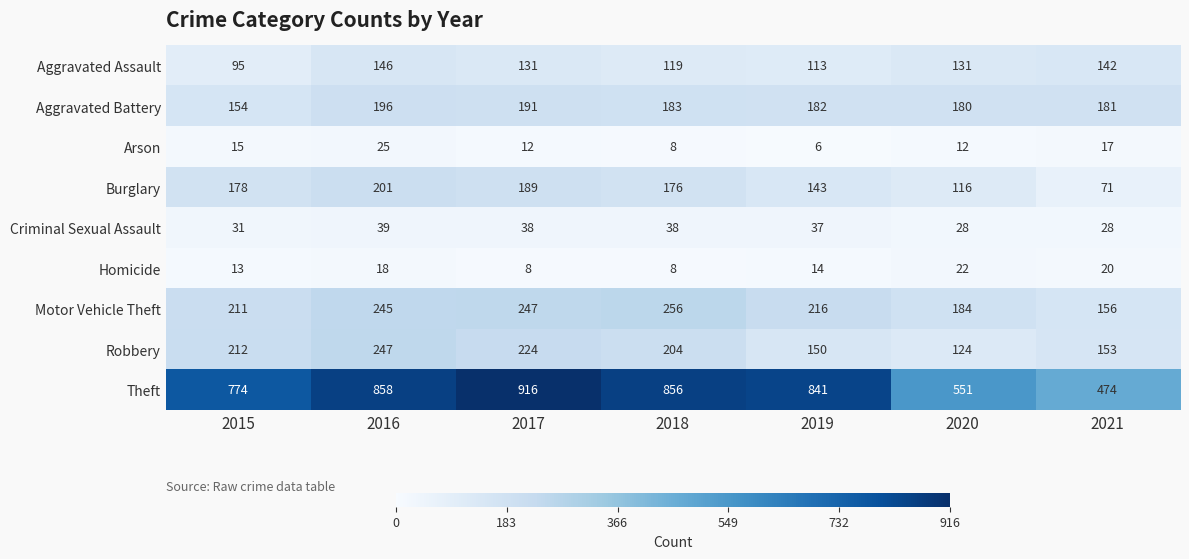

What is the difference between the maximum and minimum values in the Robbery series?

123